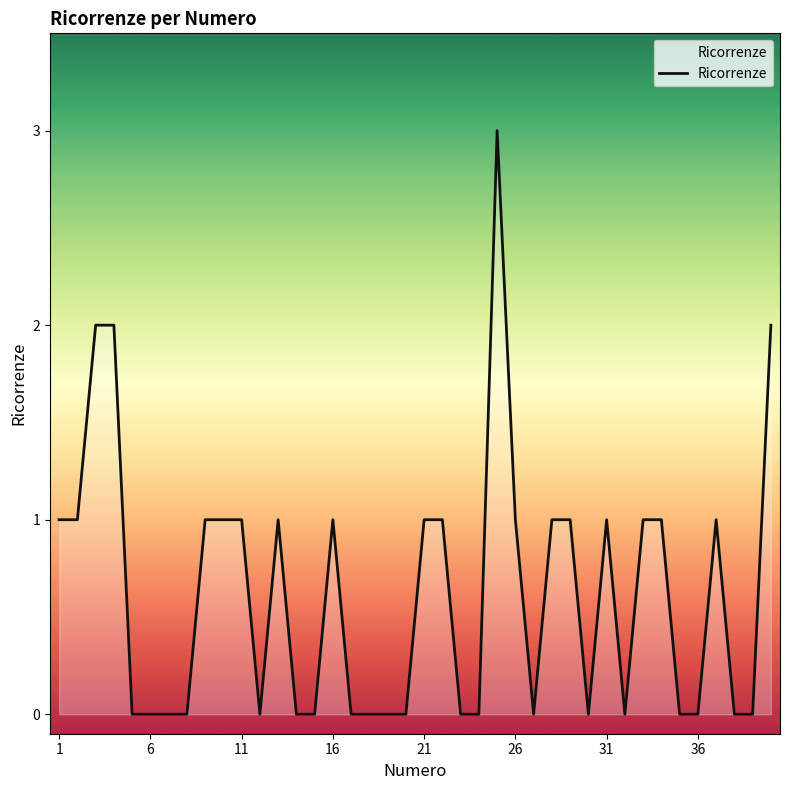

What is the difference between the maximum and minimum values?

3